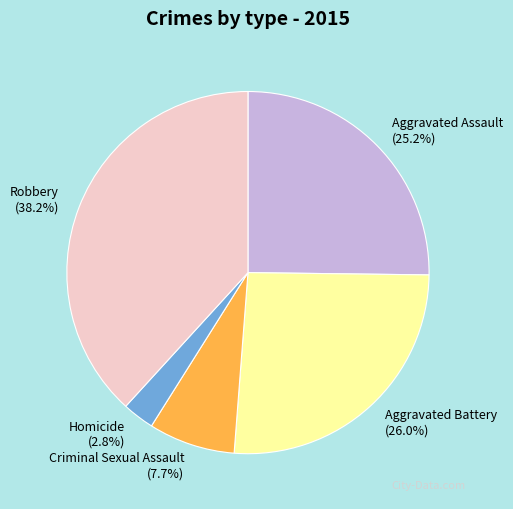

What percentage is the Criminal Sexual Assault slice, to the nearest percent?

8%